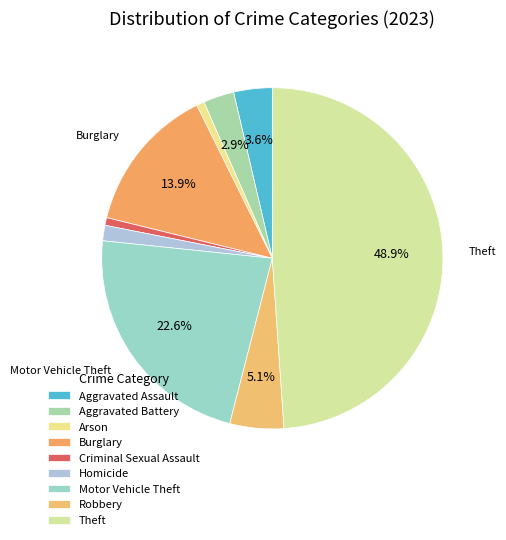

What portion of the pie excludes Robbery?

94.9%